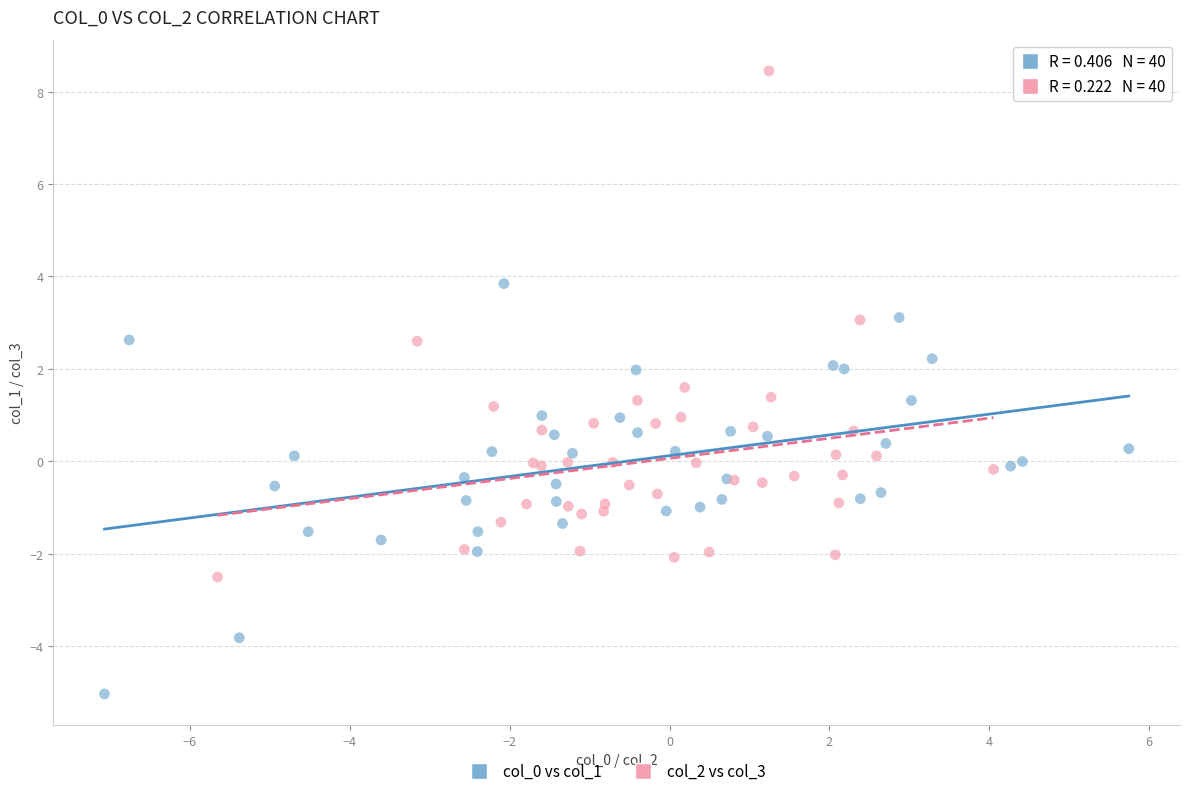

Which series has the largest Y range (max minus min)?

col_2 vs col_3